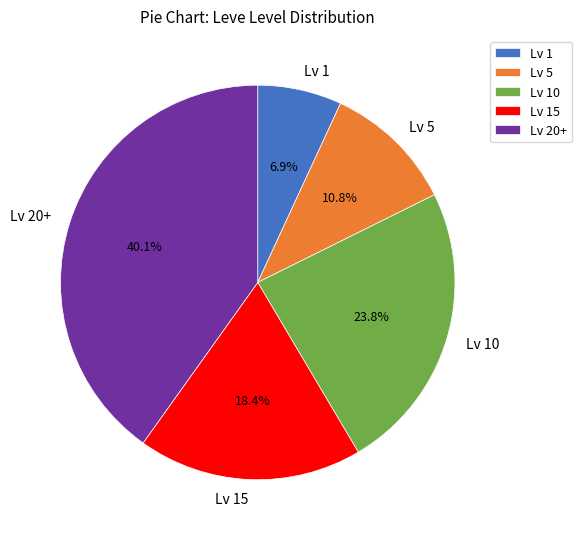

Is there any slice that represents more than half of the pie?

No